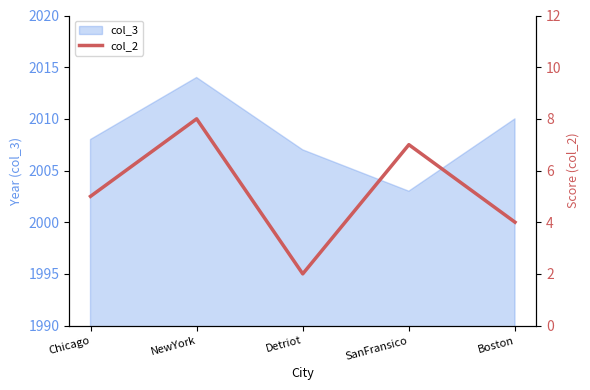

Rank the categories by col_3 value from highest to lowest.

NewYork, Boston, Chicago, Detriot, SanFransico